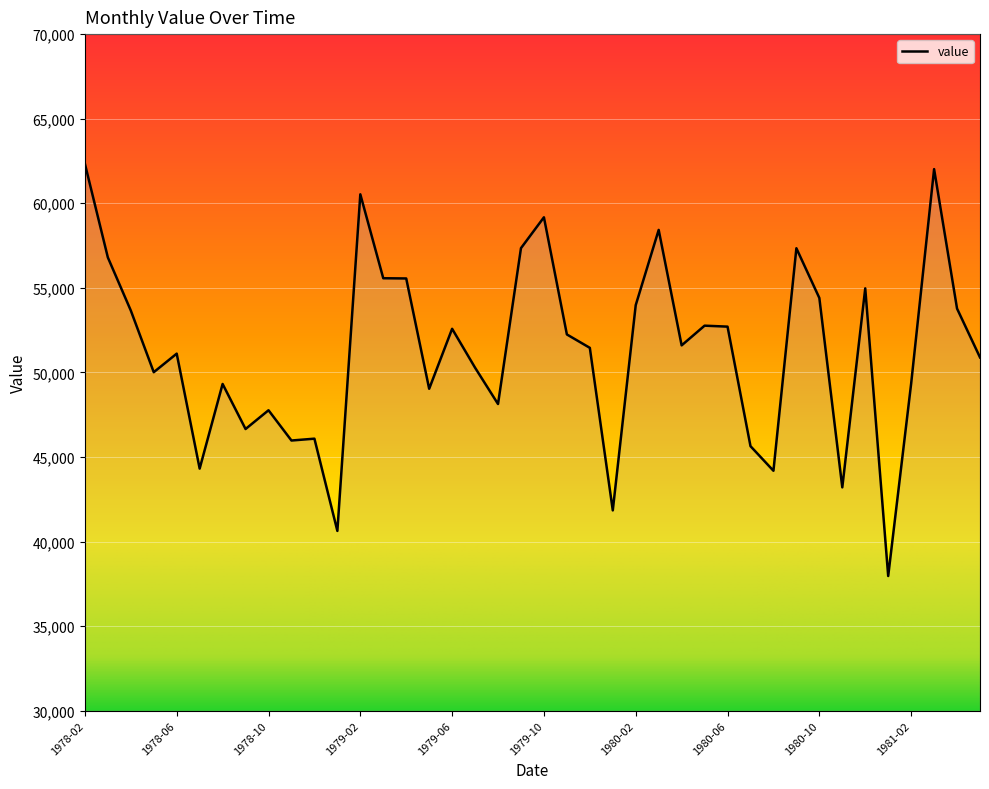

What is the sum of all values?

2051500